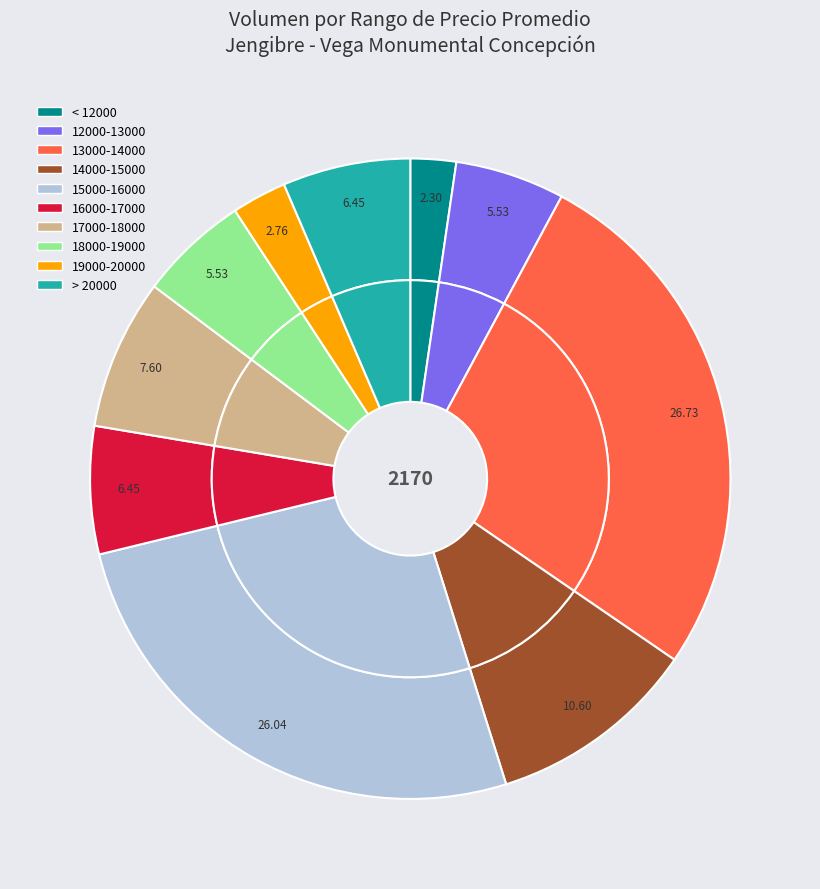

Is it true that 34 is 10% of the pie?

False